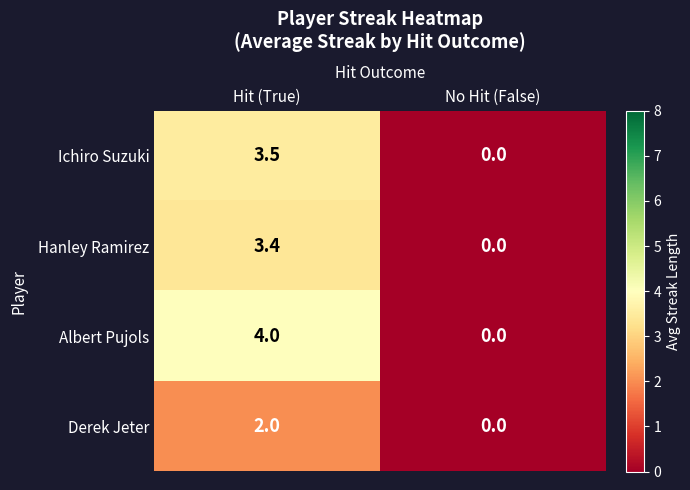

Is it true that Derek Jeter equals 2.0 at Hit (True)?

True